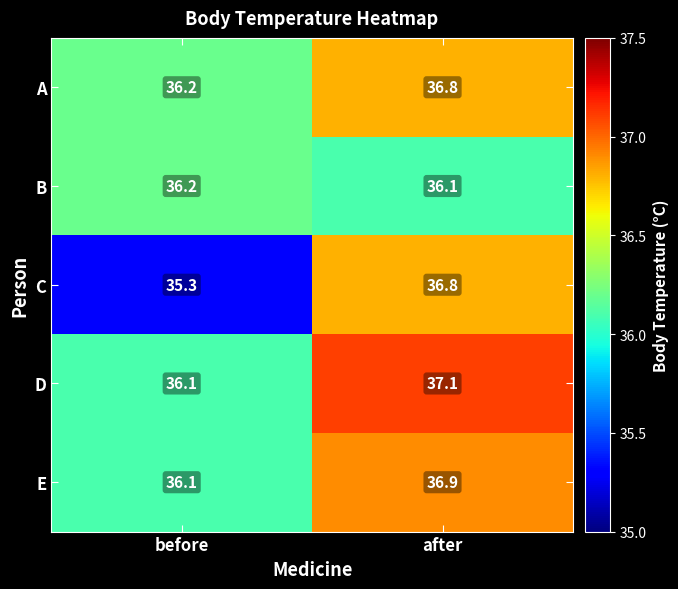

How many data points does each series have?

2